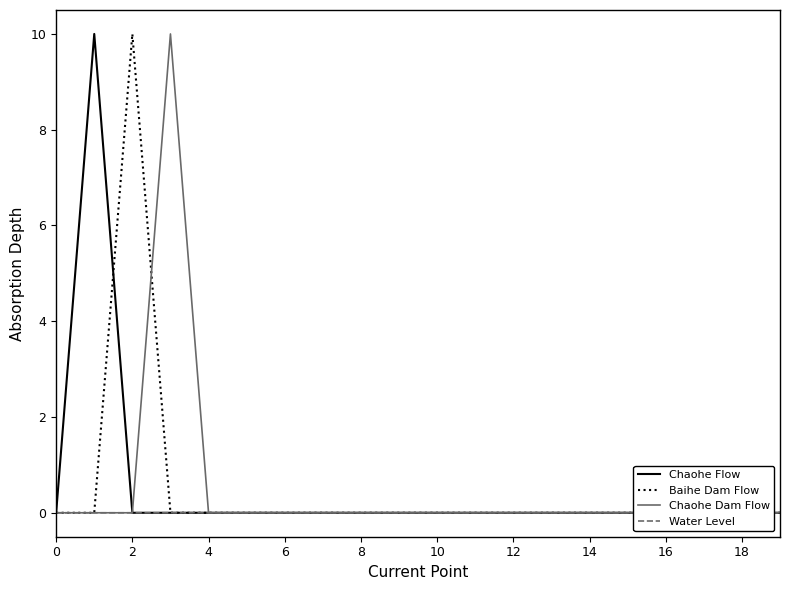

Between 12 and 2, which is larger?

2